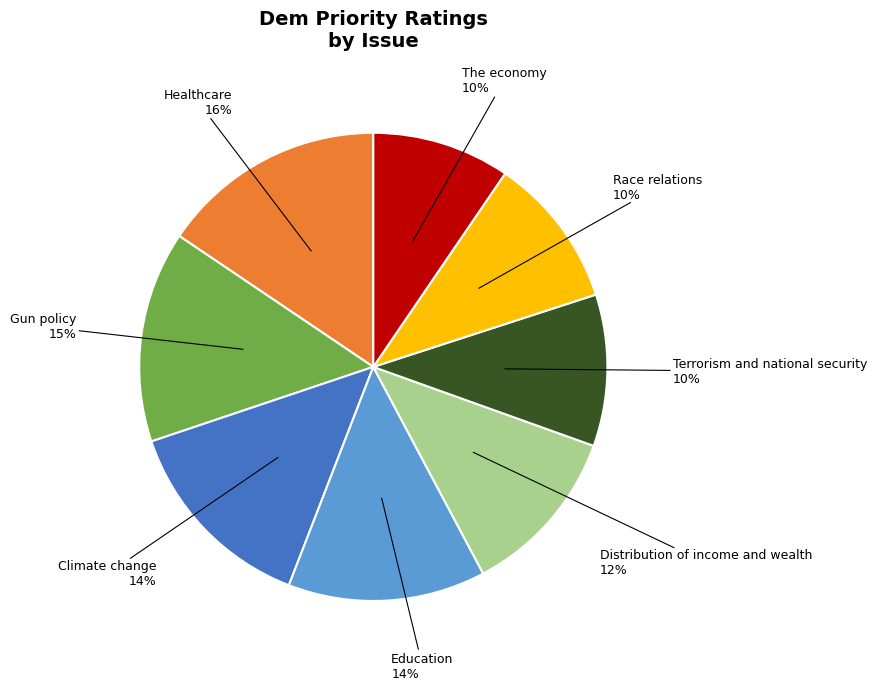

Is there any slice that represents more than half of the pie?

No